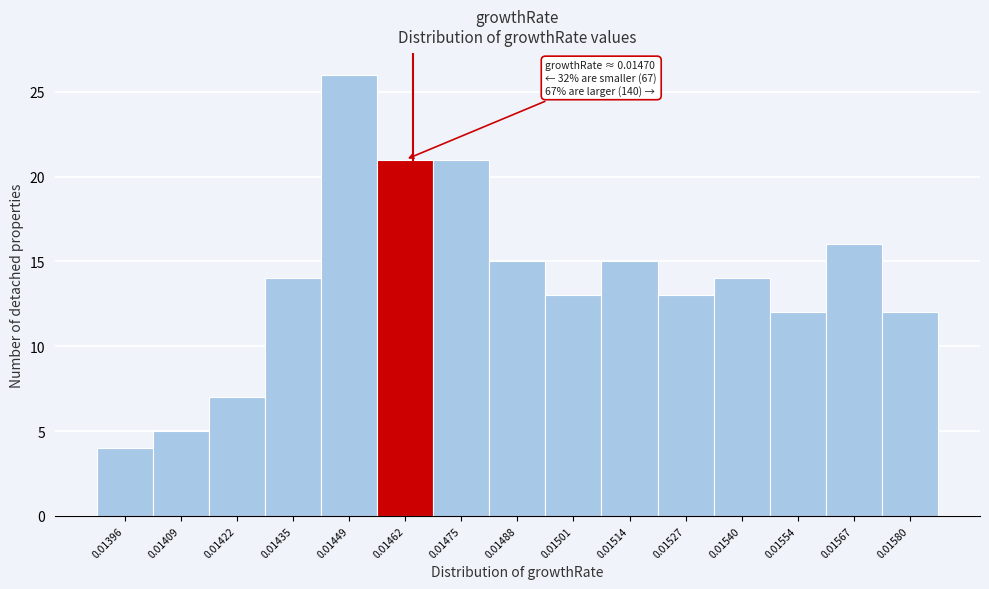

Reading left to right, extract all data points from this chart.

4	5	7	14	26	21	21	15	13	15	13	14	12	16	12